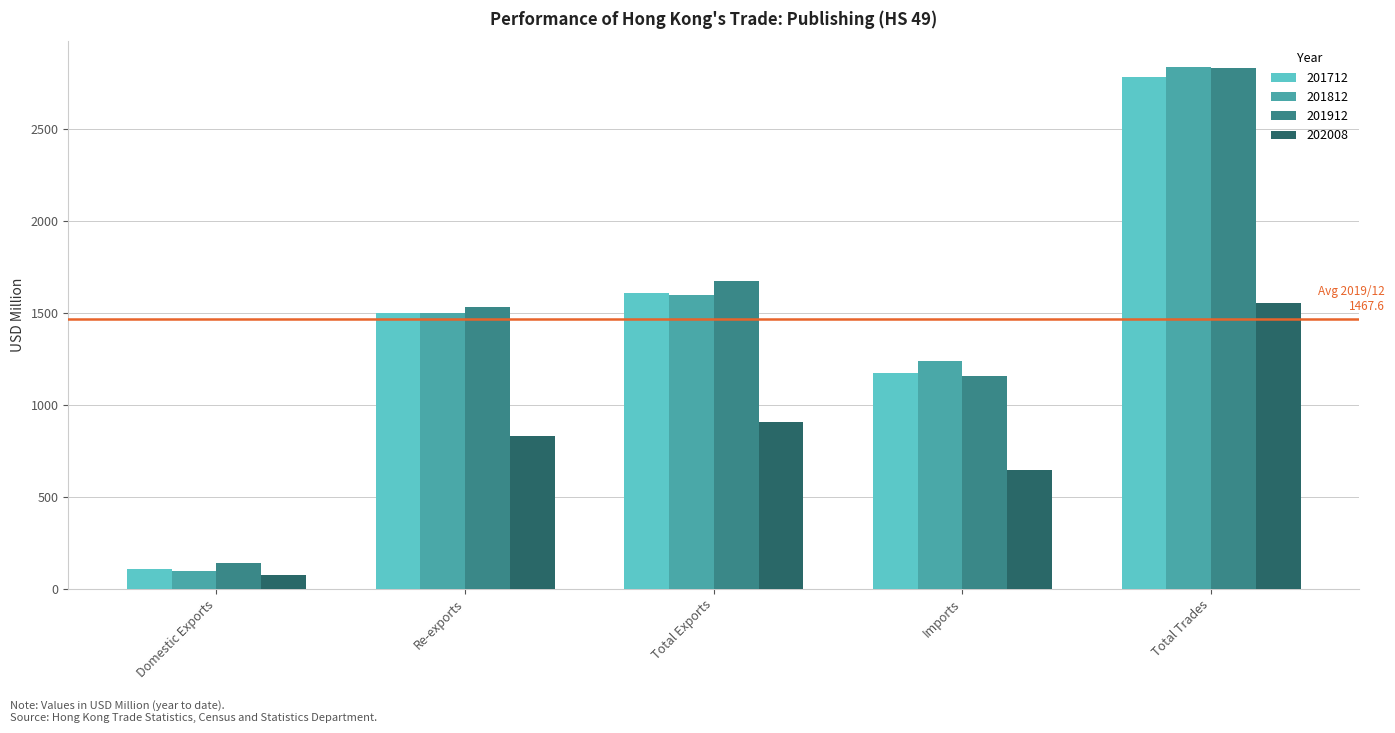

What is the difference between the 202008 values at Total Trades and Re-exports?

721.0